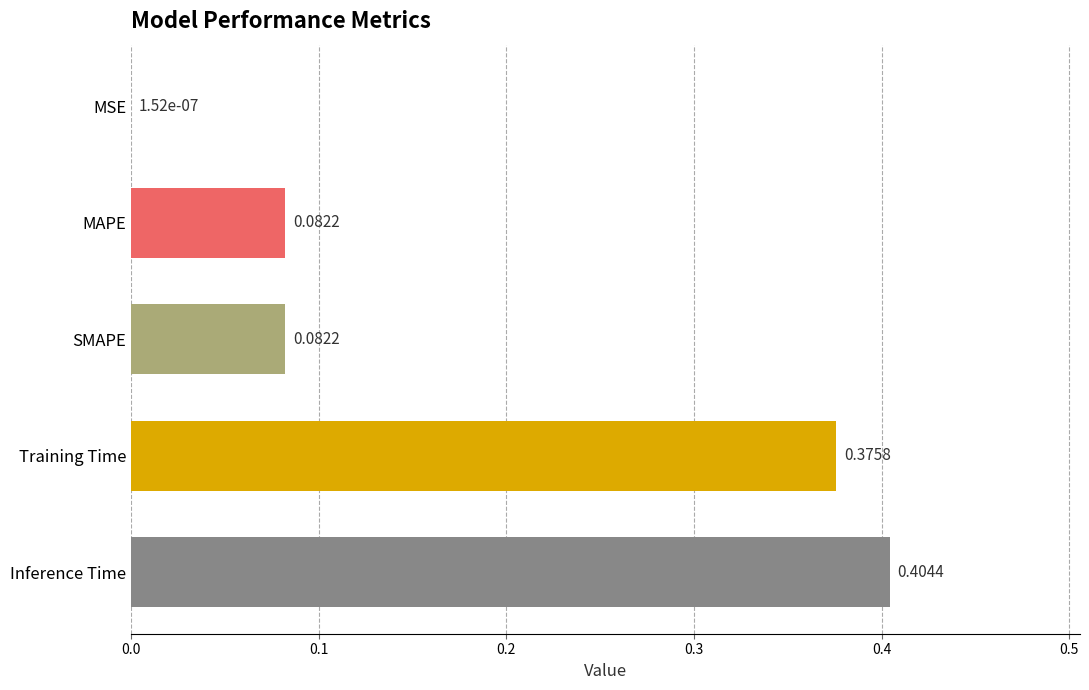

At which label is the value closest to 0?

MSE